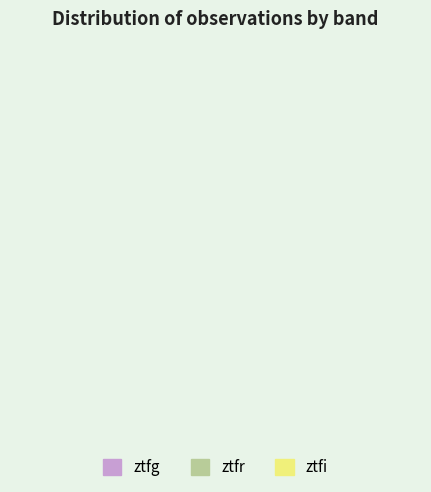

Count the number of slices in the pie.

3